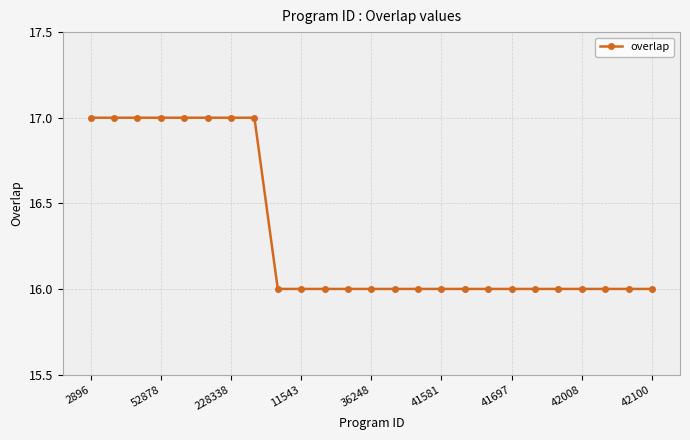

Count the number of categories in the chart.

25